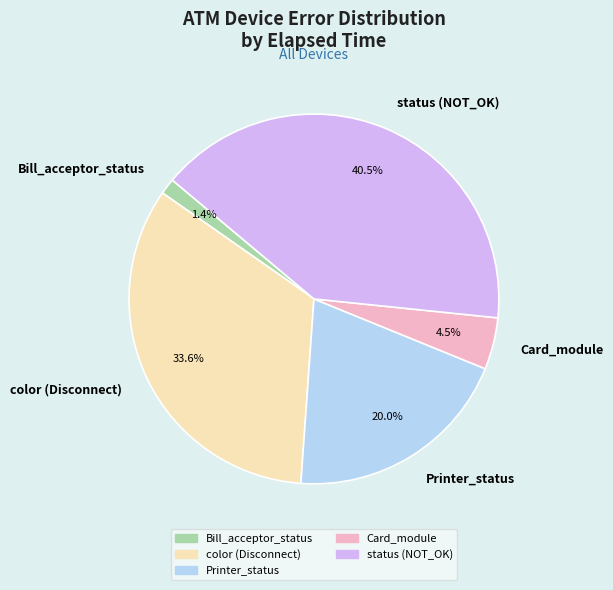

Do Printer_status and Bill_acceptor_status together represent more than half of the pie?

No